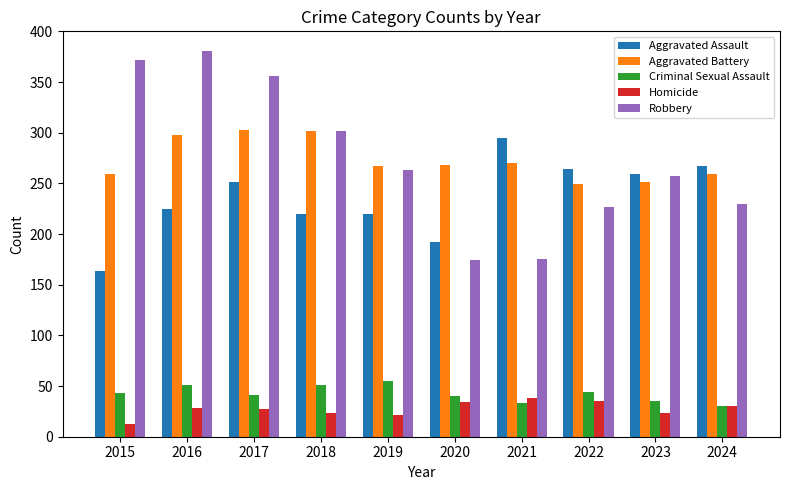

Are the bars grouped side by side (vs. stacked)?

Yes